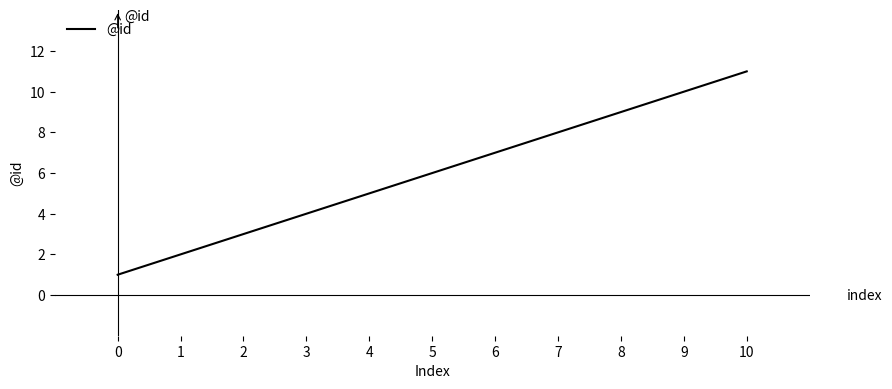

What is the change in value from 3 to 6?

+3